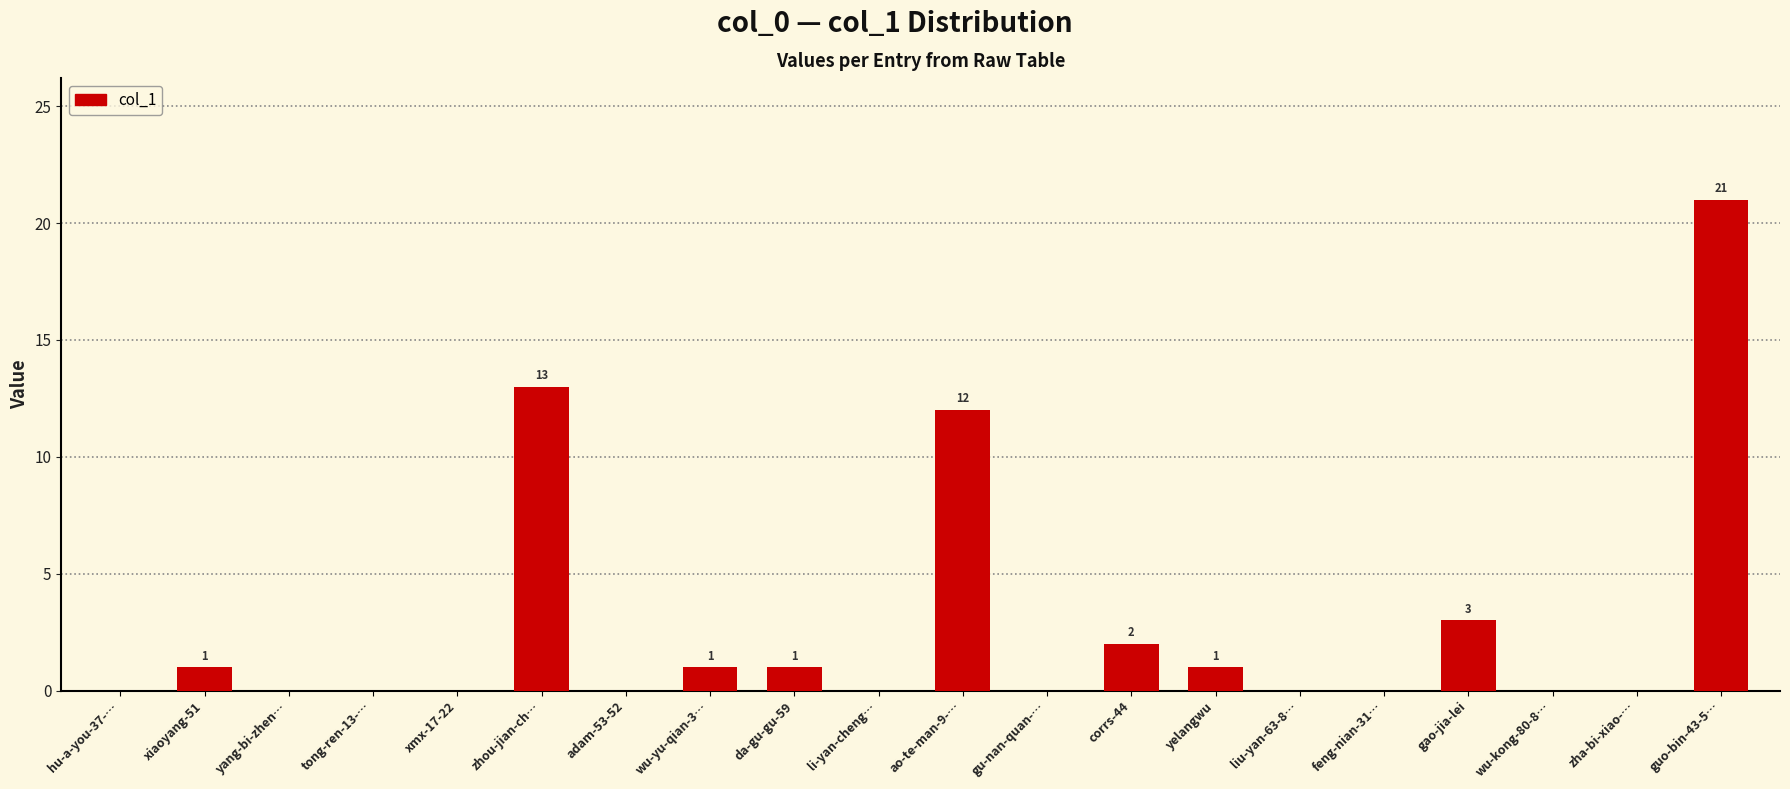

The chart shows a value of 9 at zha-bi-xiao-…. True or false?

False